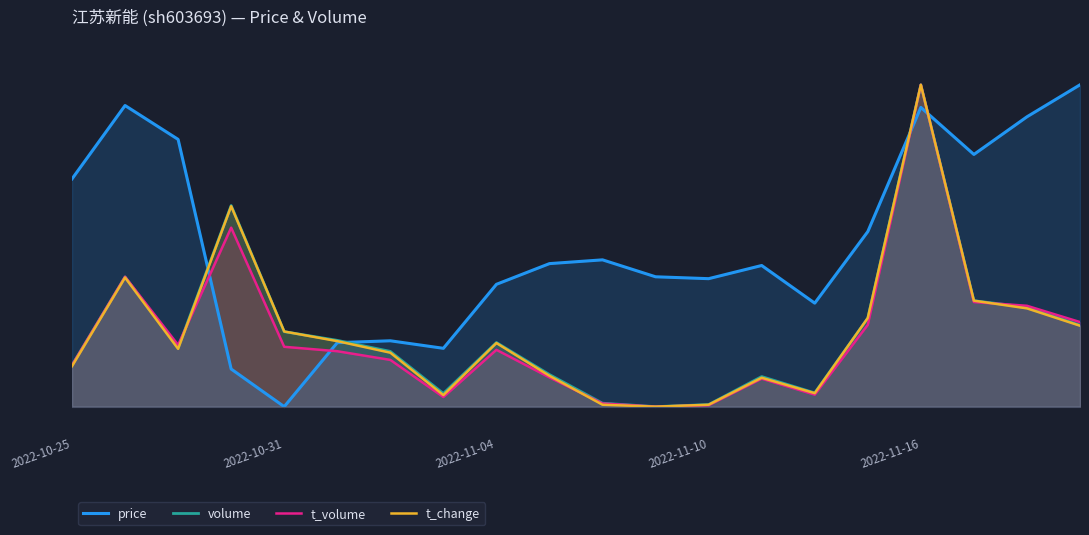

What is the sum of the t_volume values at 2022-11-10 and 11?

0.6